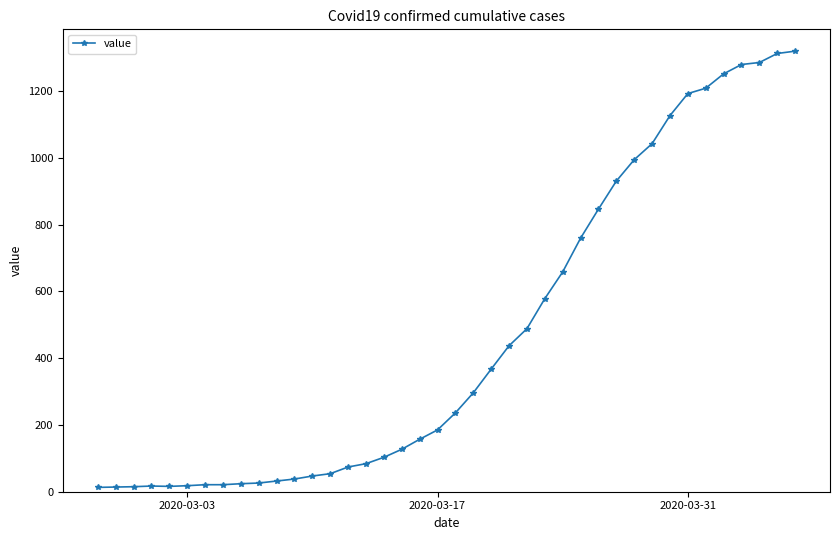

What is the greatest value displayed?

1319